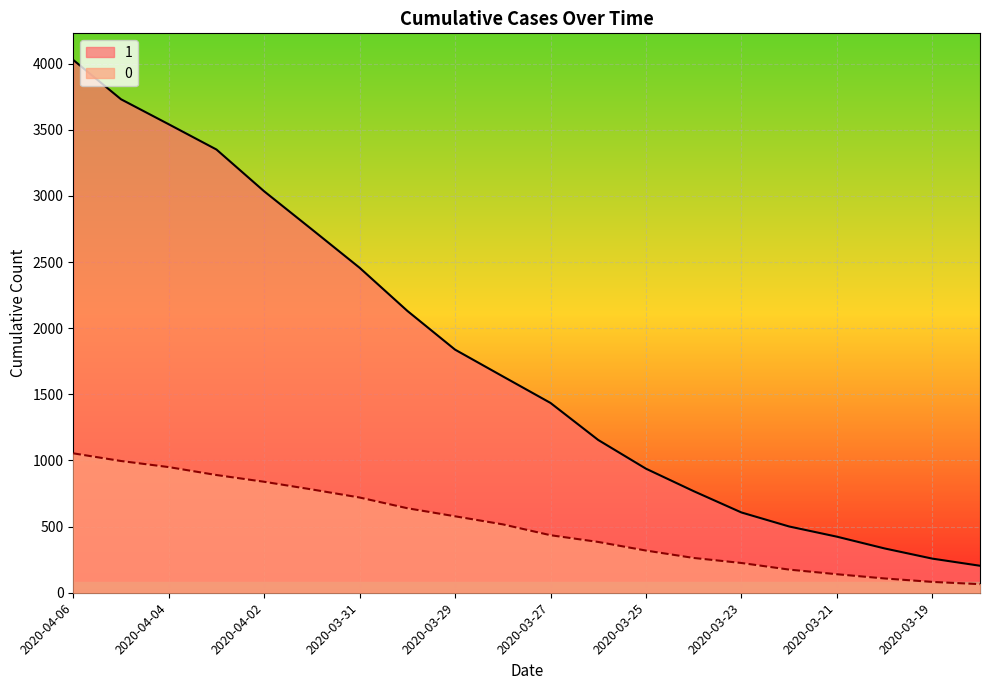

Where is 0 nearest to the value 559?

2020-03-29